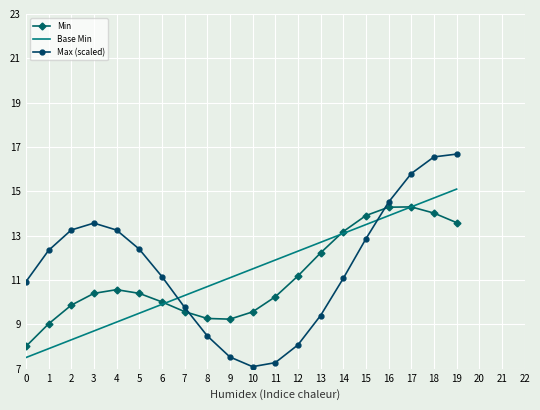

What is the difference between the highest and lowest values at 4?

4.2